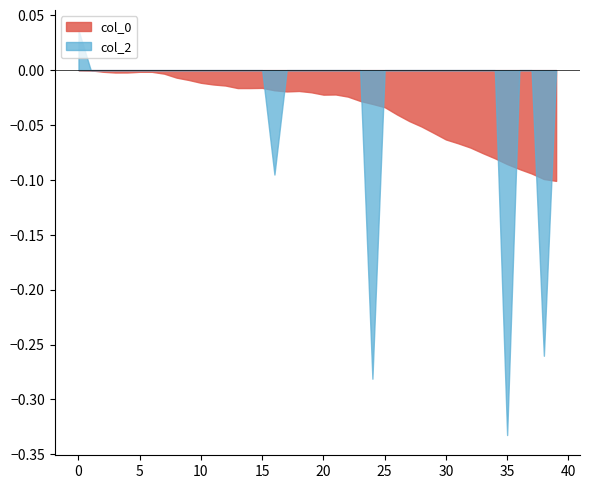

True or false: col_2 has a value of 0.2 at 2.

False